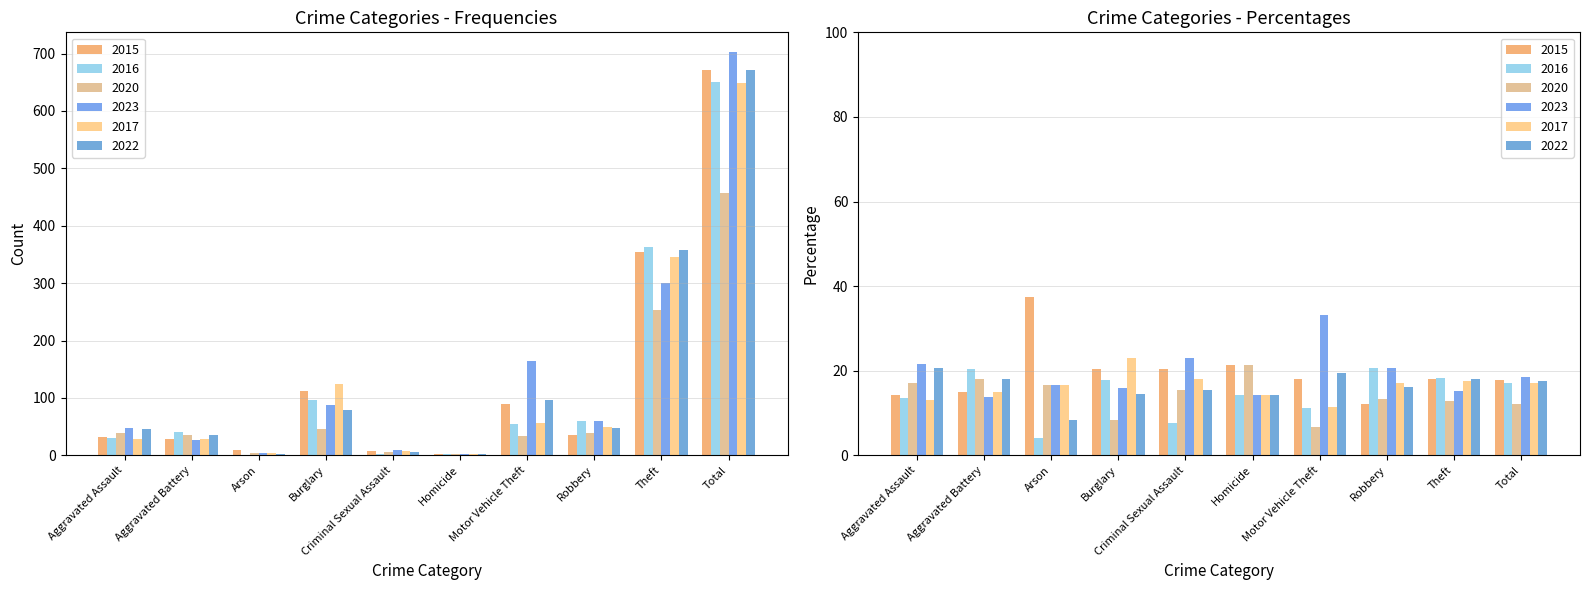

At which category does the chart reach its peak across all series?

Total